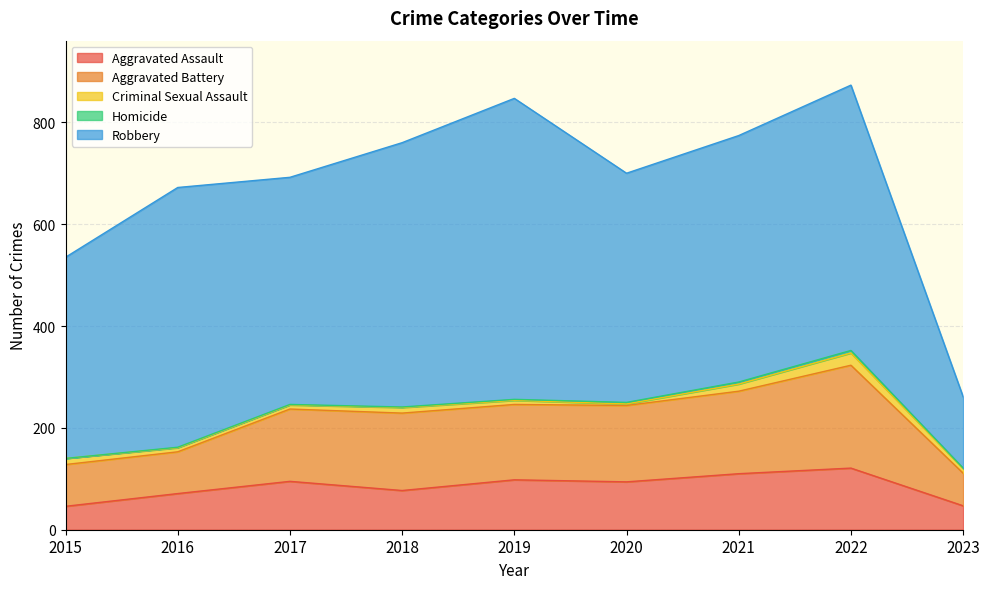

What is the greatest value displayed?

591